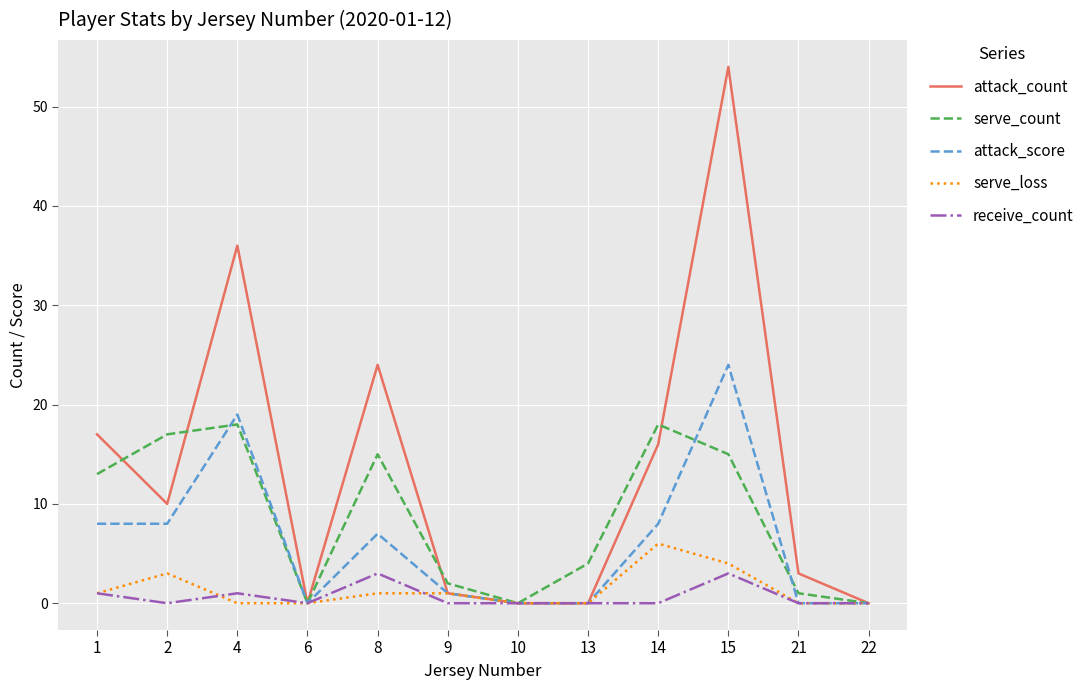

What are all the series names shown in the legend?

attack_count, serve_count, attack_score, serve_loss, receive_count